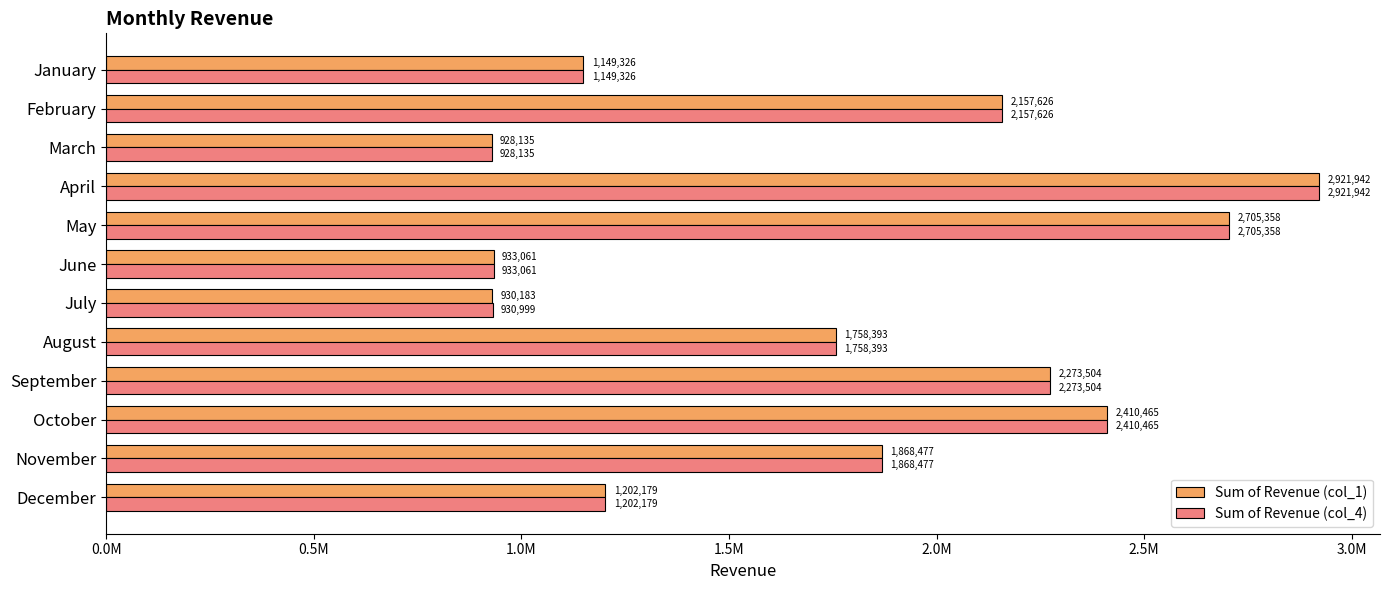

What are all the series names shown in the legend?

Sum of Revenue (col_1), Sum of Revenue (col_4)